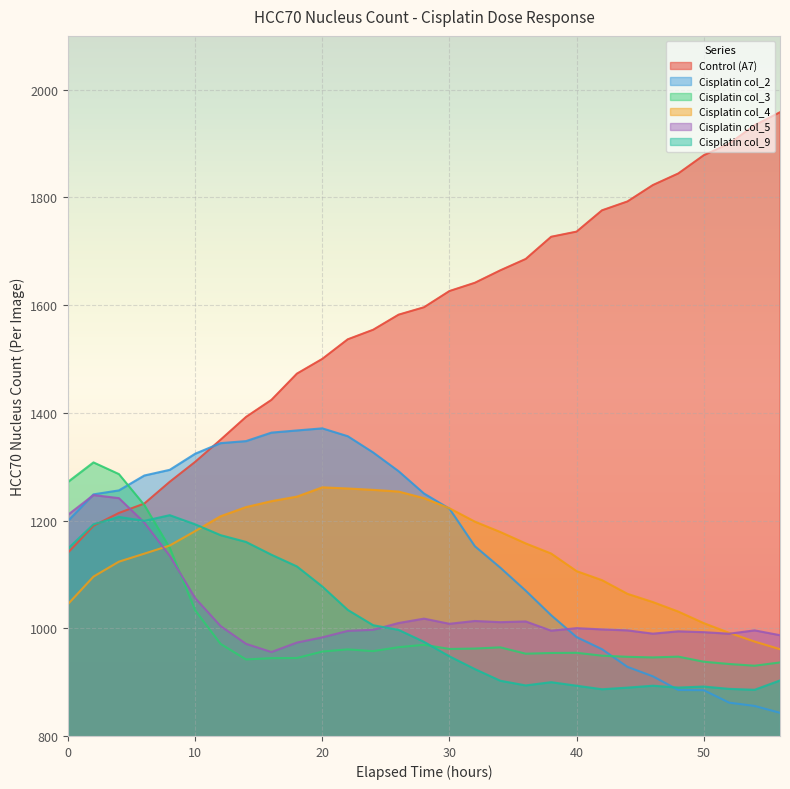

At which category is the sum across all series the highest?

4